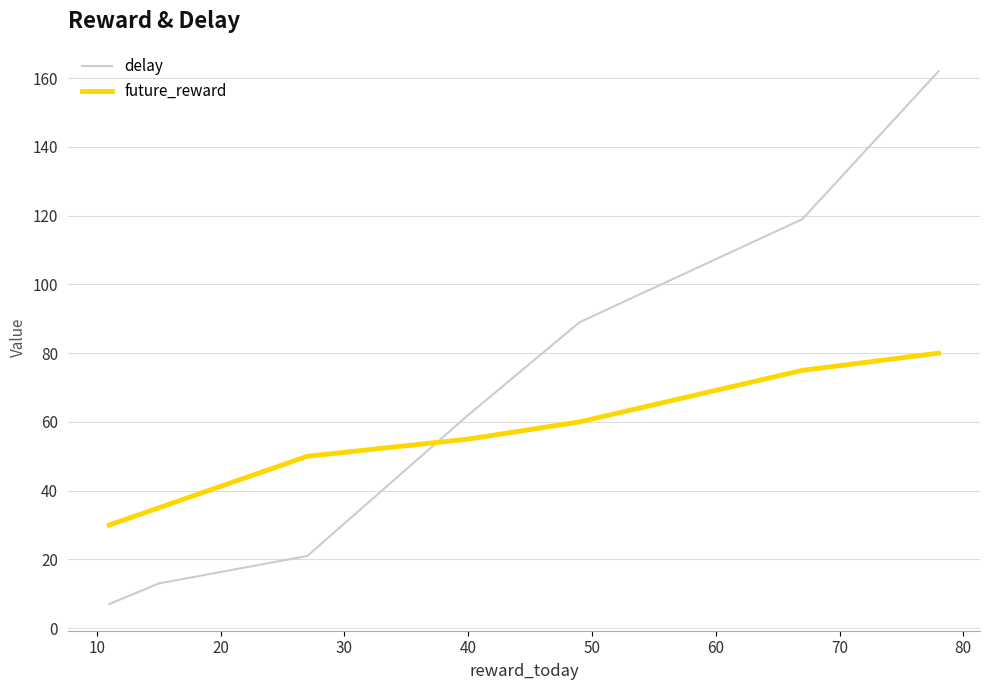

What is the sum of all future_reward values?

385